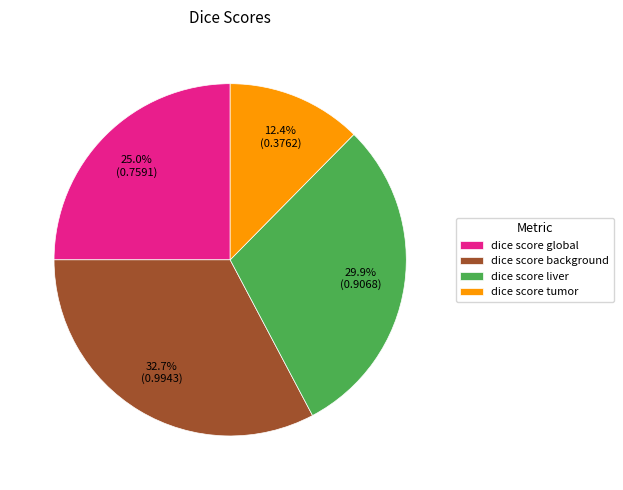

What percentage do dice score tumor and dice score background together represent?

45.1%